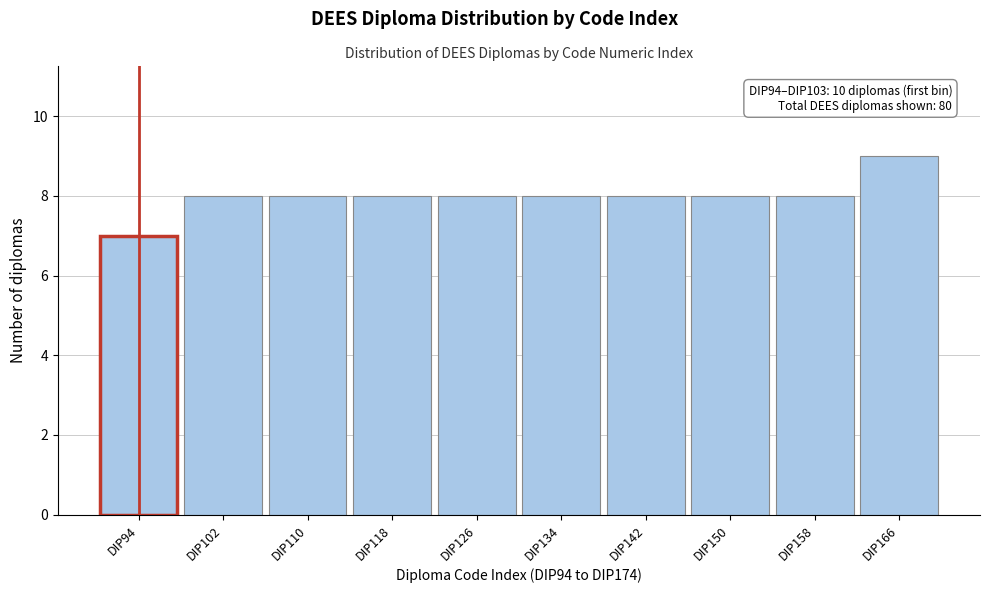

Reading right to left, list all the values displayed in this chart.

9	8	8	8	8	8	8	8	8	7